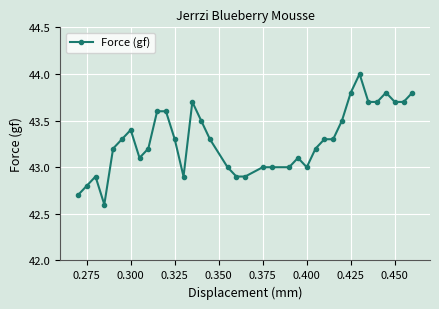

What is the difference between the maximum and second lowest values?

1.3